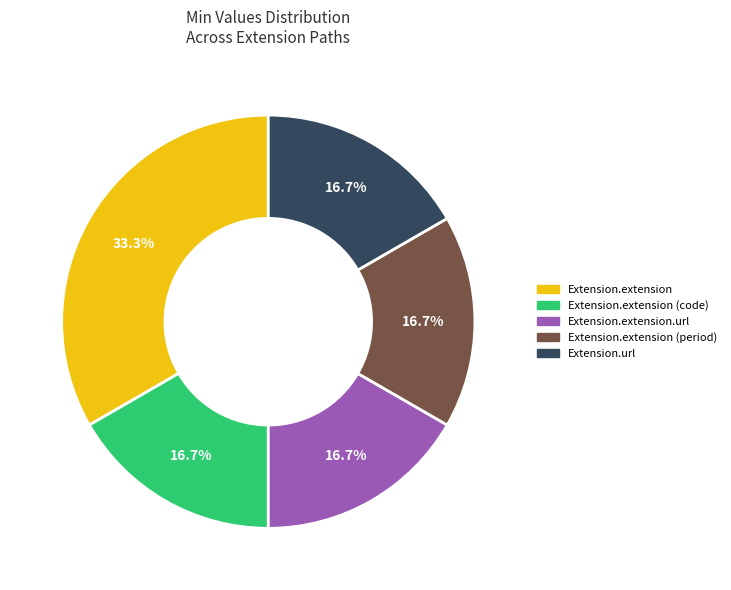

Is there a majority slice in this chart?

No